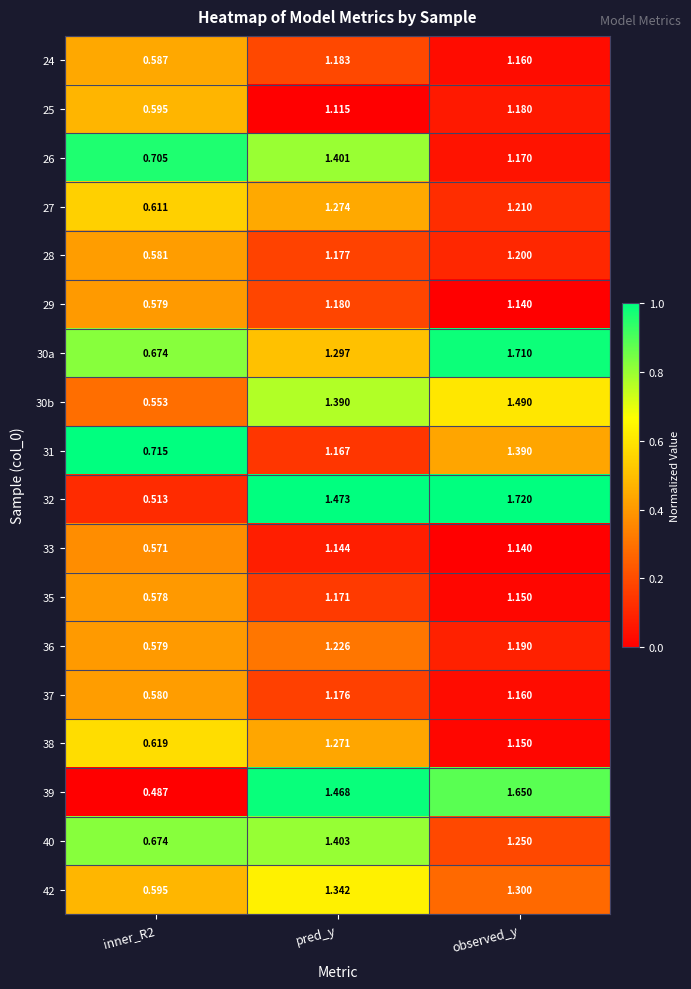

Which category has the highest value in the 40 series?

pred_y